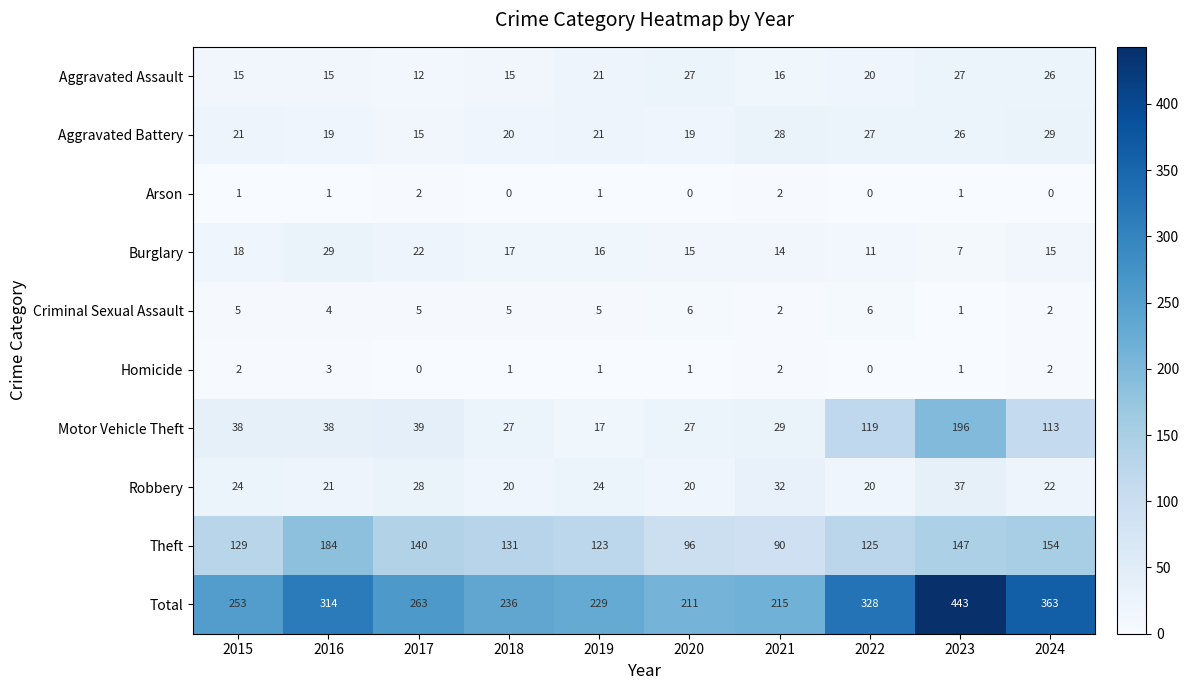

Between 2015 and 2016, which series saw the biggest shift?

Total